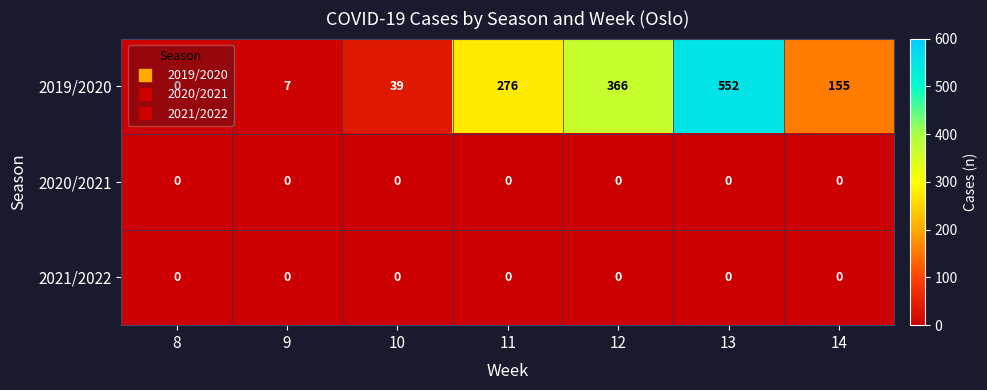

Which series has the largest total across all categories?

2019/2020